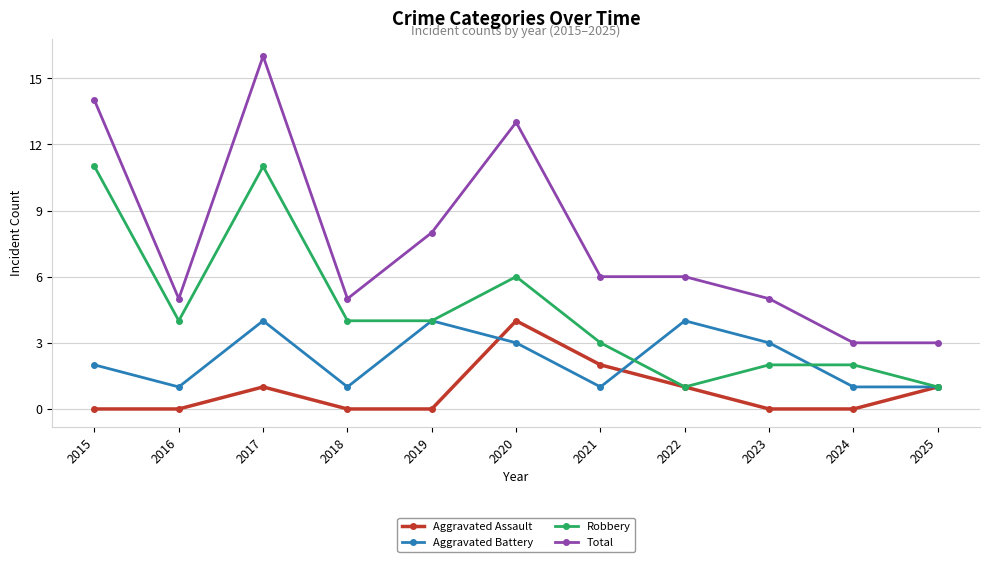

Where is the first local minimum for Aggravated Battery?

2016